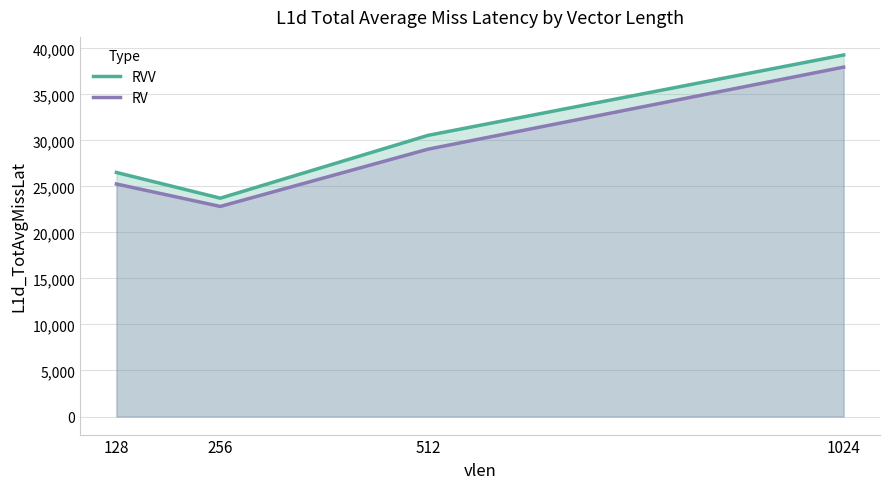

Where is RV nearest to the value 30390?

512